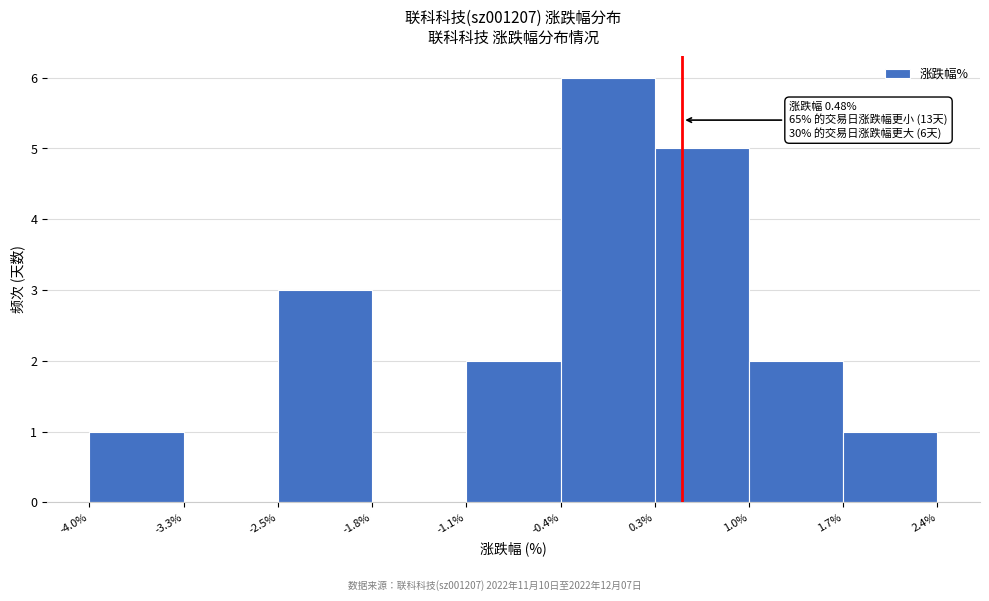

Which range on the x-axis has the tallest bar?

-0.4% to 0.3%